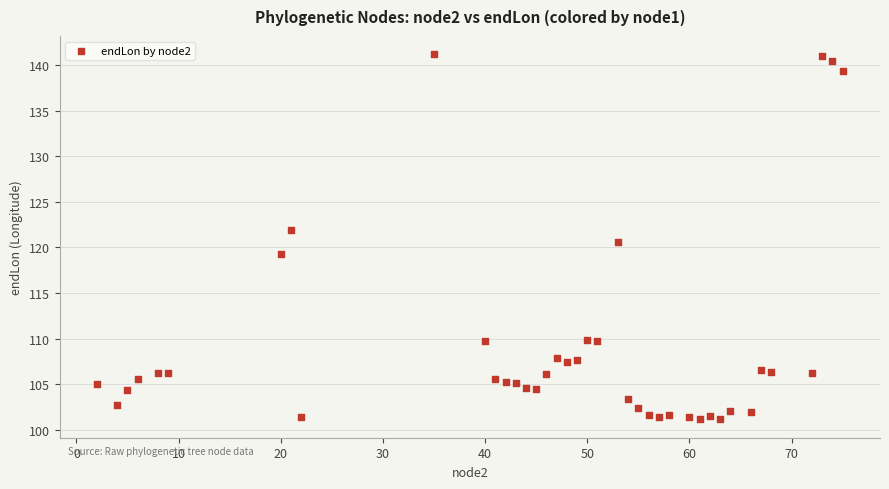

What is the range of X values (max minus min)?

73.0